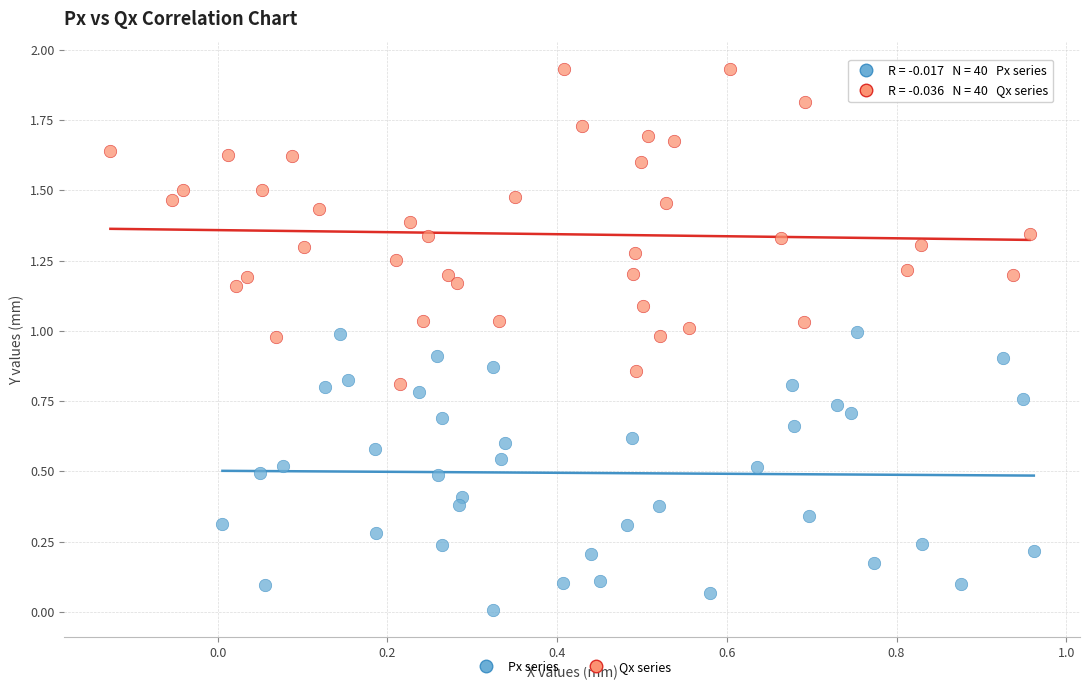

Which series reaches the maximum Y coordinate?

Qx series